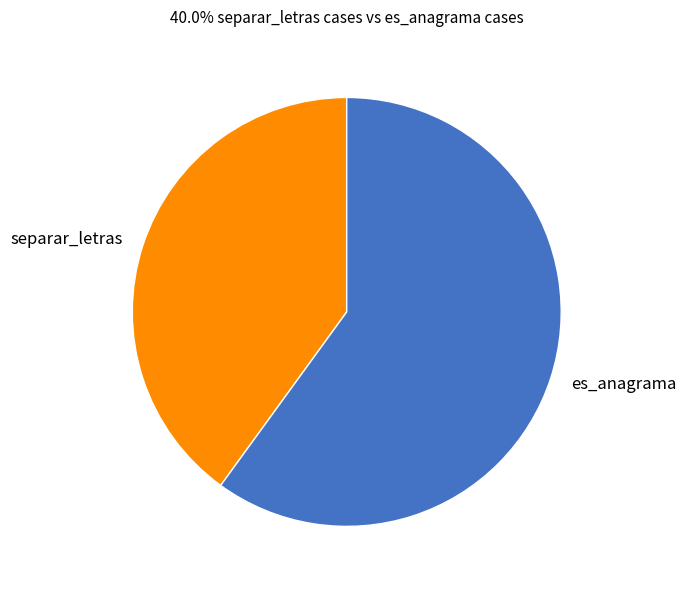

The separar_letras slice represents 40% of the pie. True or false?

True